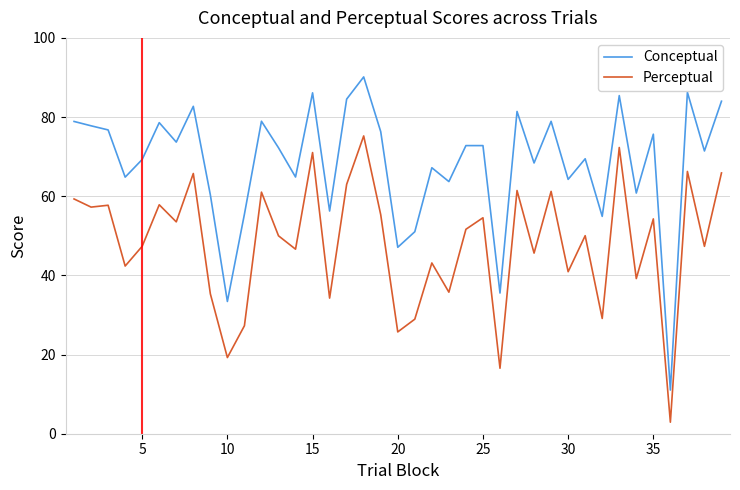

What is the minimum value shown in the chart?

2.9